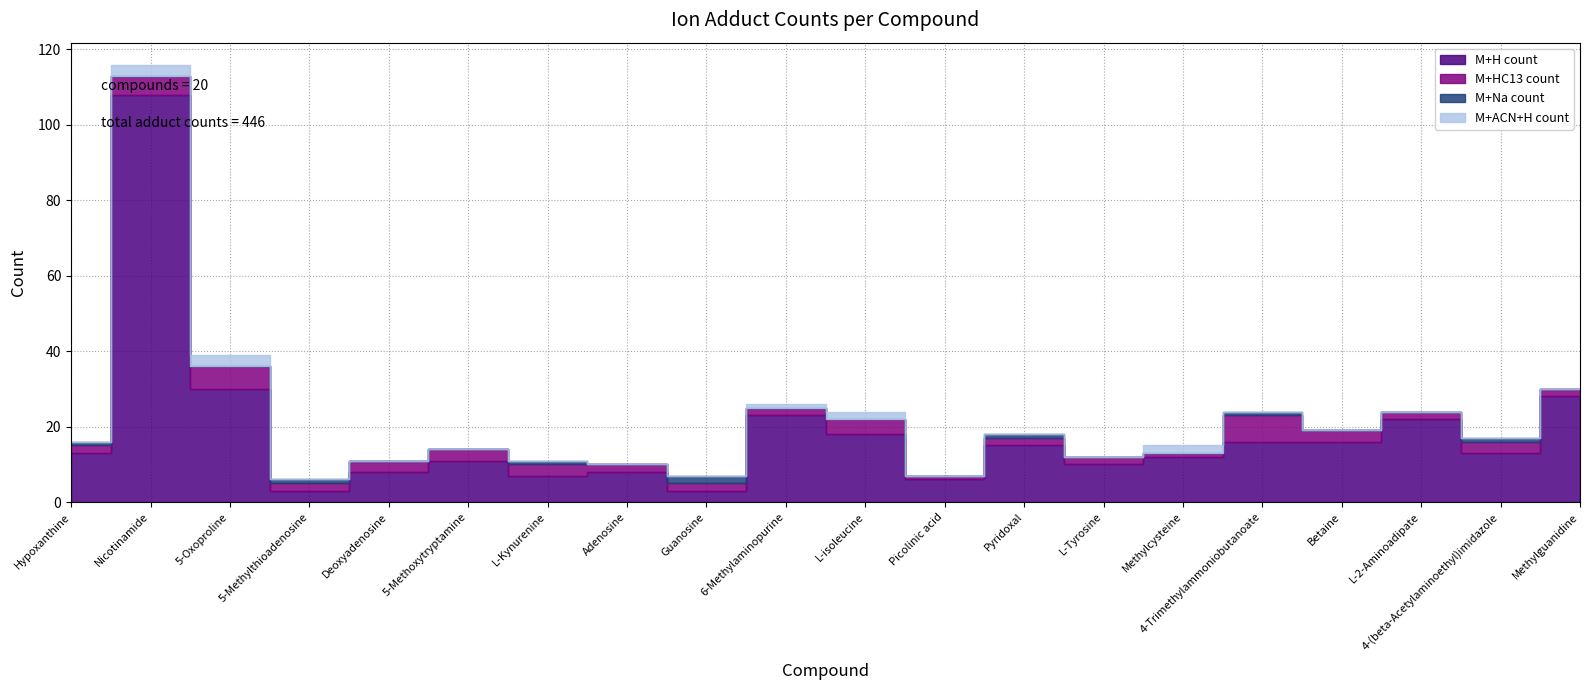

At which label is M+H count closest to 55?

5-Oxoproline